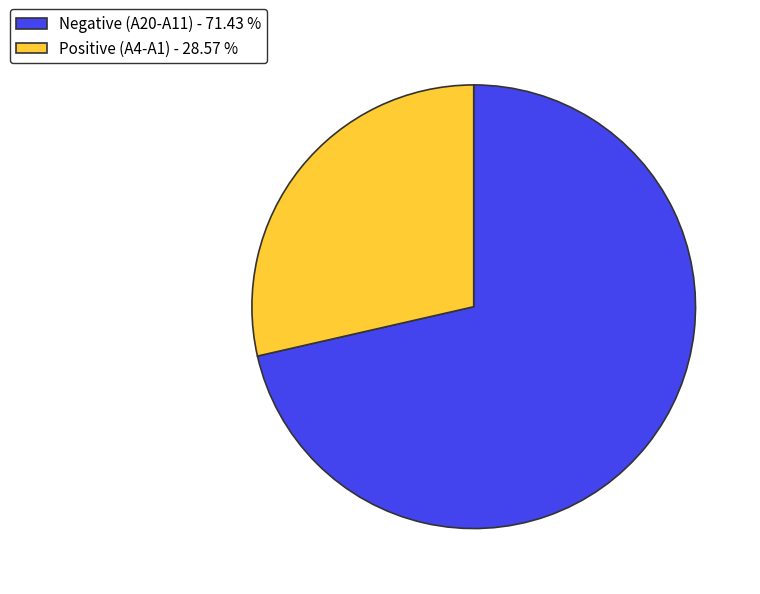

Count the number of slices in the pie.

2